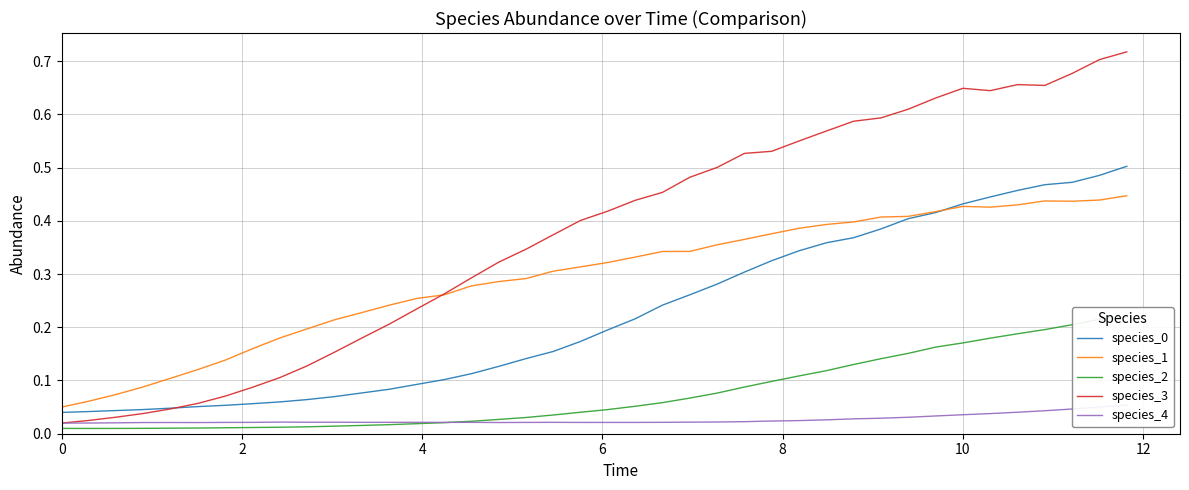

Which series has the largest range (max minus min)?

species_3